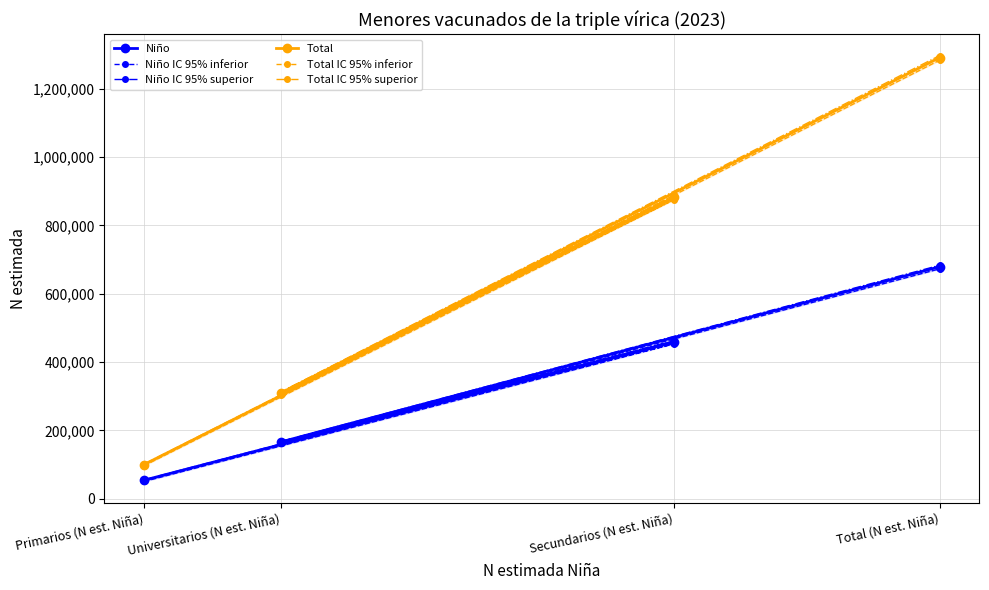

What is the difference between the second highest and minimum values in the Total IC 95% superior series?

784217